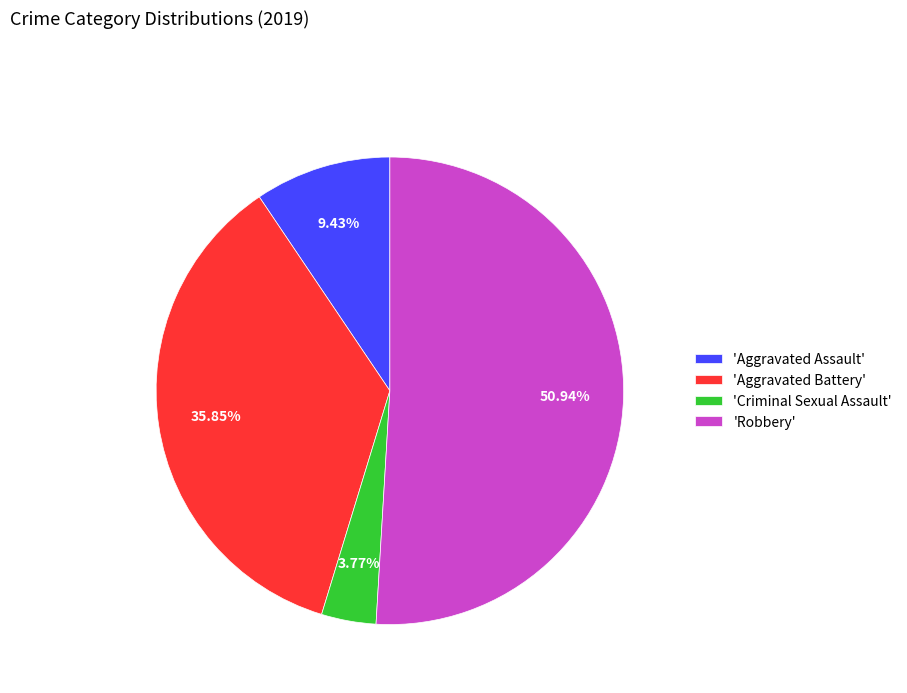

Rank the categories by value from highest to lowest.

'Robbery', 'Aggravated Battery', 'Aggravated Assault', 'Criminal Sexual Assault'